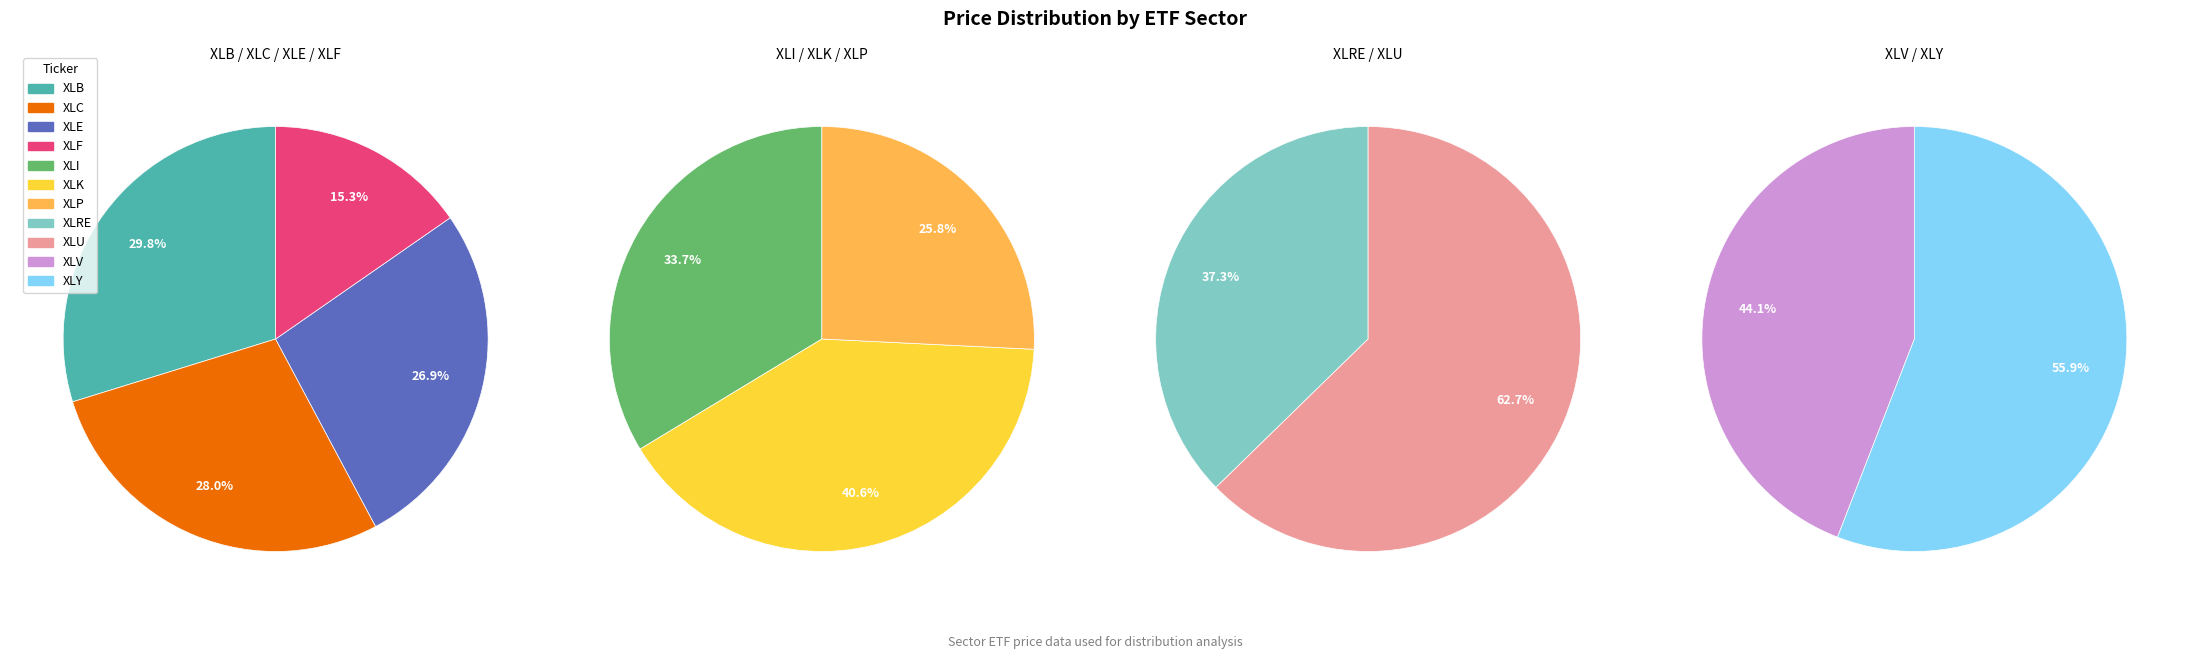

Count the number of slices in the pie.

11